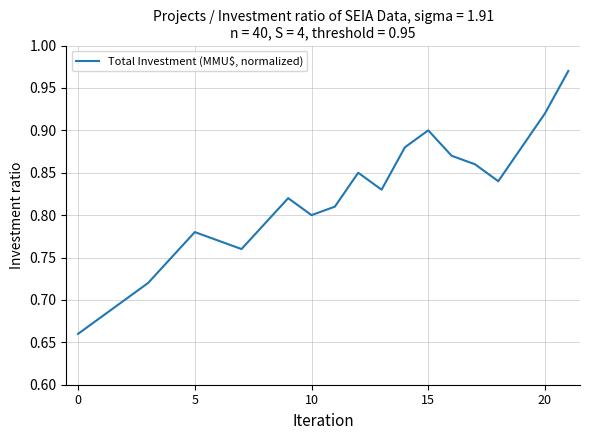

What is the difference between the maximum and minimum values?

0.3